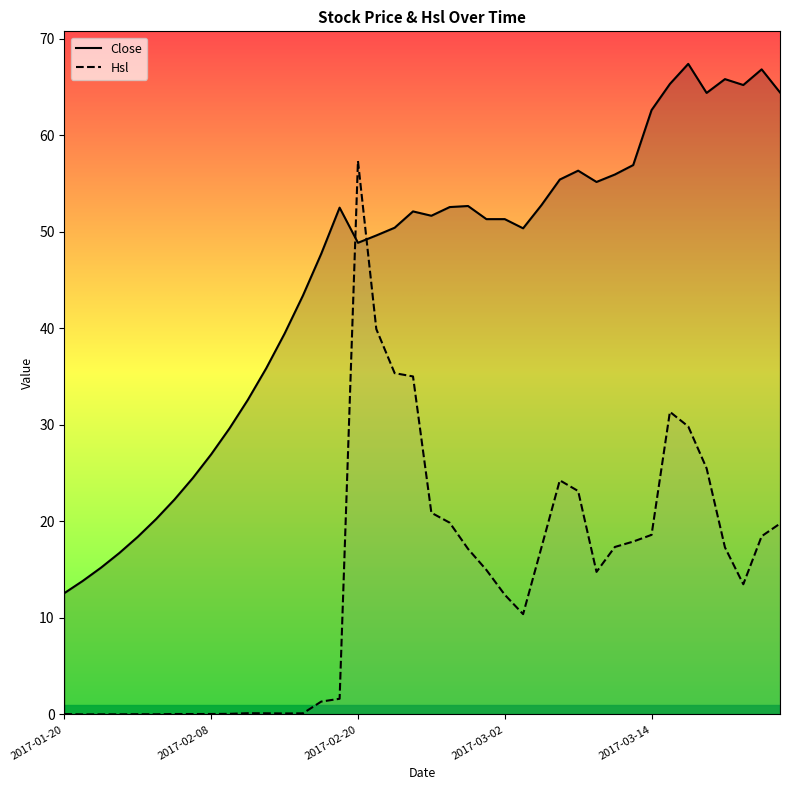

Reading left to right, transcribe all the data shown in this chart.

Close: 12.6	13.8	15.2	16.7	18.4	20.2	22.3	24.5	26.9	29.6	32.6	35.9	39.4	43.4	47.7	52.5	48.9	49.6	50.4	52.1	51.6	52.5	52.7	51.3	51.3	50.4	52.8	55.4	56.3	55.1	55.9	56.9	62.6	65.3	67.4	64.4	65.8	65.2	66.8	64.4
Hsl: 0.1	0.0	0.0	0.0	0.0	0.0	0.1	0.0	0.1	0.1	0.1	0.1	0.1	0.1	1.3	1.6	57.3	39.9	35.3	35.0	20.9	19.9	17.1	15.0	12.4	10.4	17.3	24.3	23.1	14.8	17.3	17.9	18.6	31.3	29.8	25.5	17.3	13.5	18.5	19.8